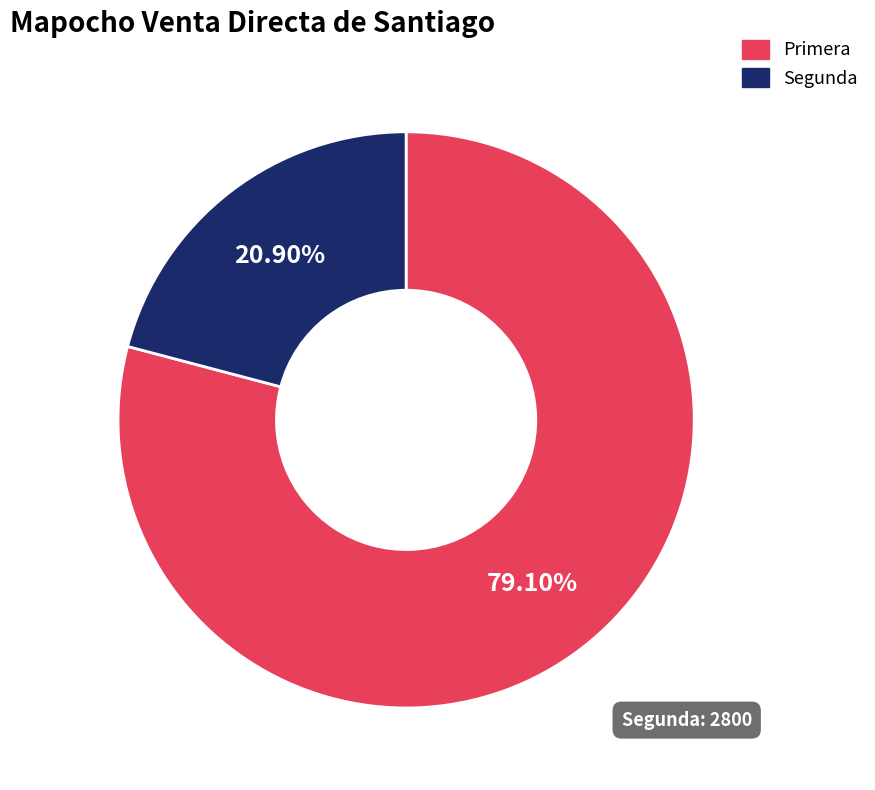

Approximately how many times larger is the value at Segunda compared to Primera?

0.3